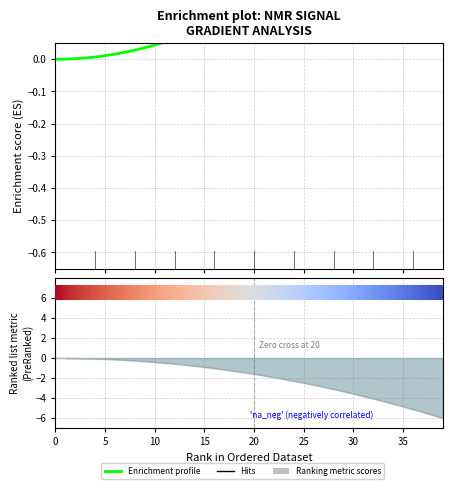

What is the label of the 12th point from the left?

11